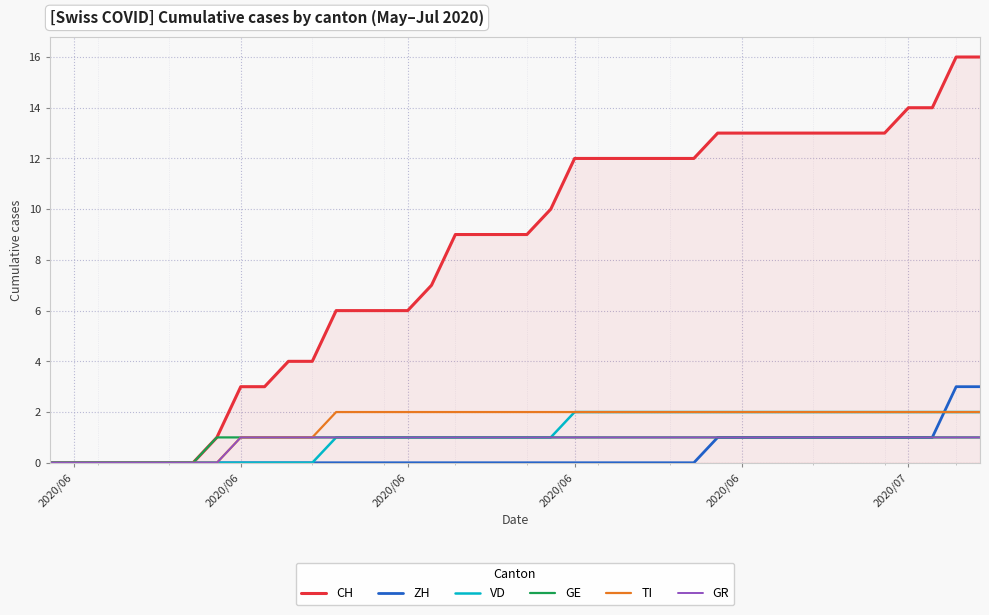

What is the difference between the second highest and minimum values in the GE series?

1